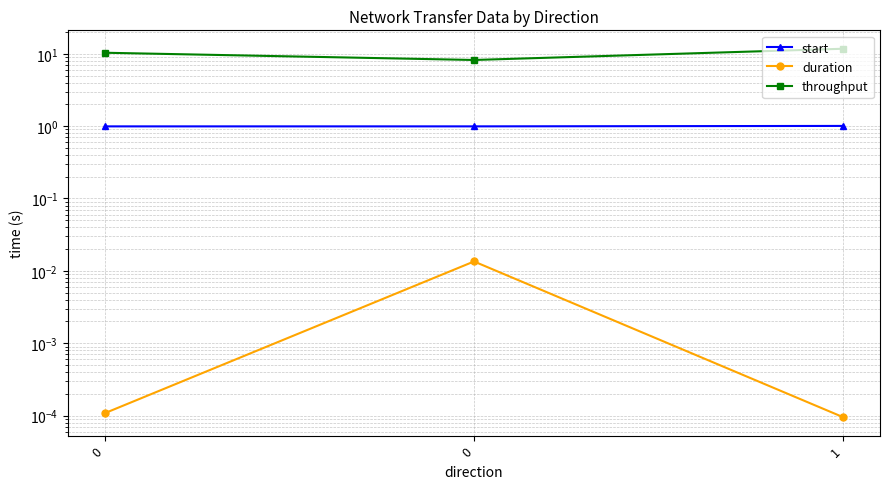

How many lines are shown in the chart?

3